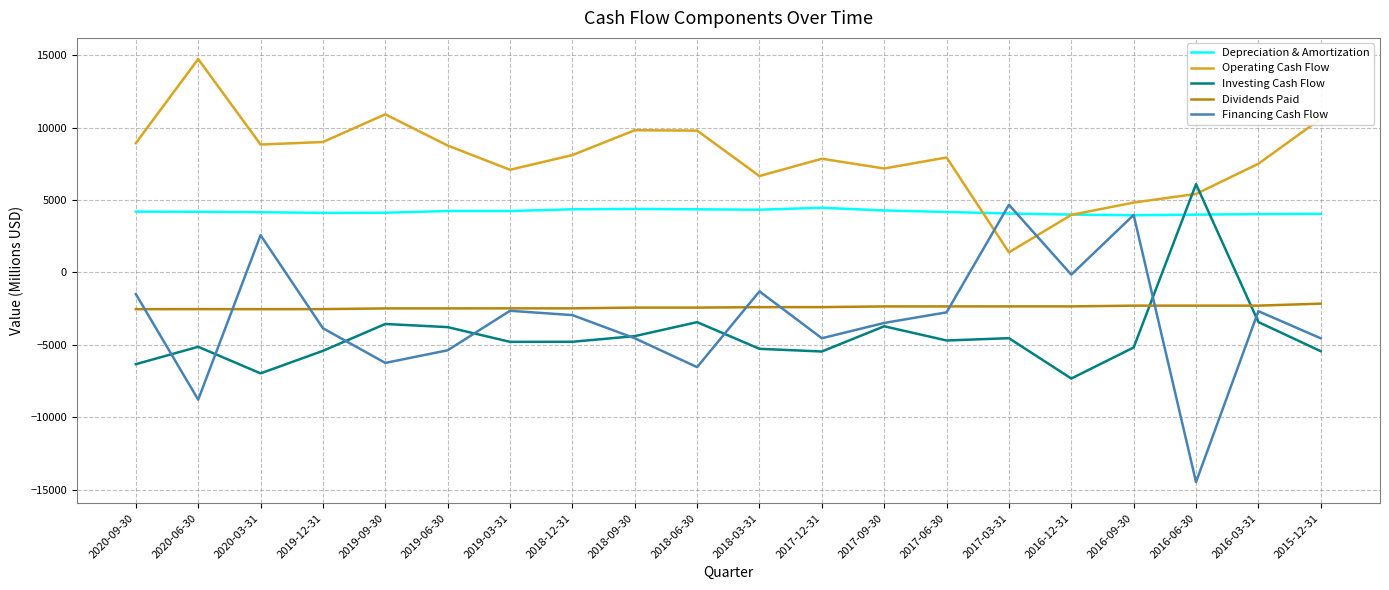

Which series has the largest range (max minus min)?

Financing Cash Flow